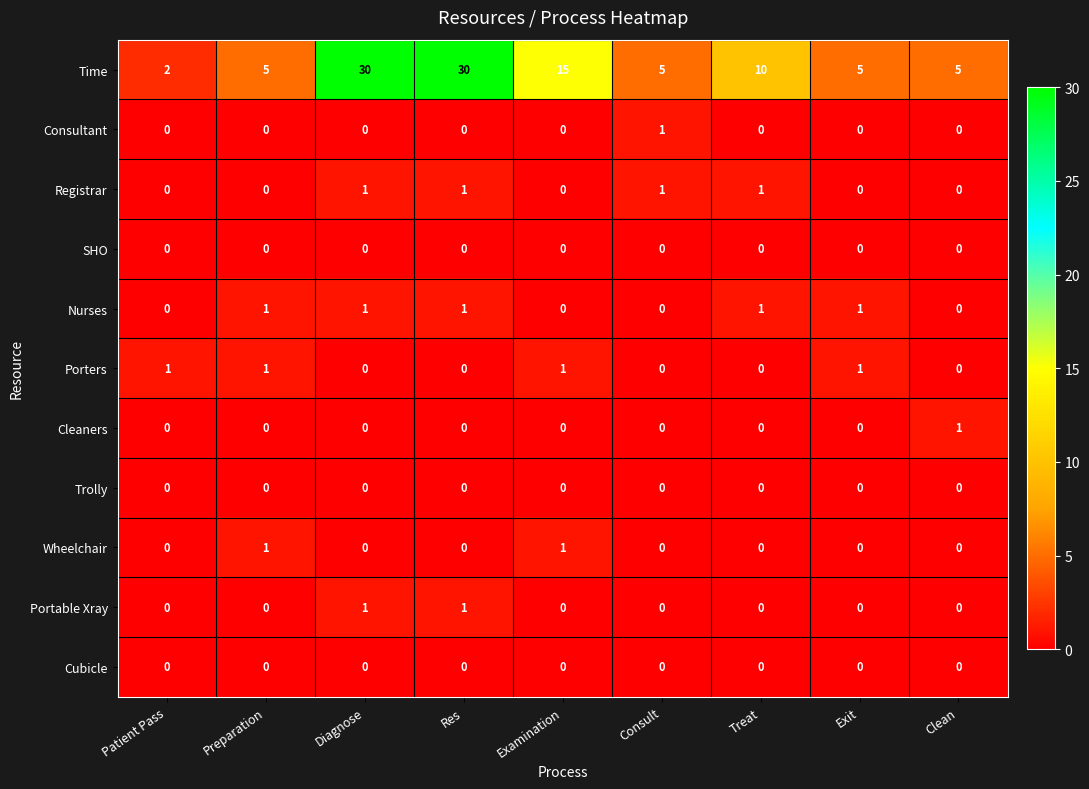

What is the sum of all Porters values?

4